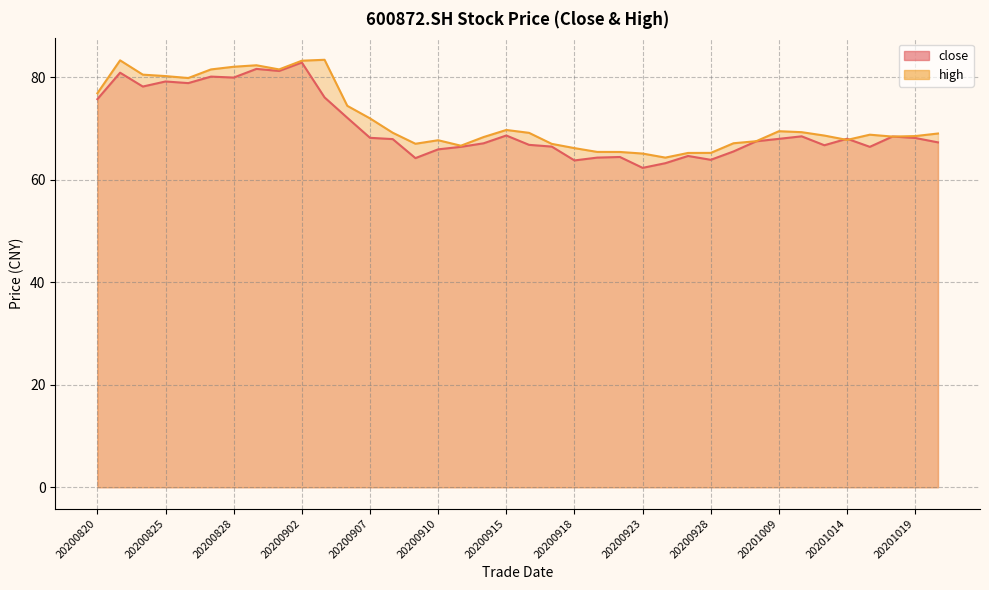

How many intersections are there between high line and close line?

4